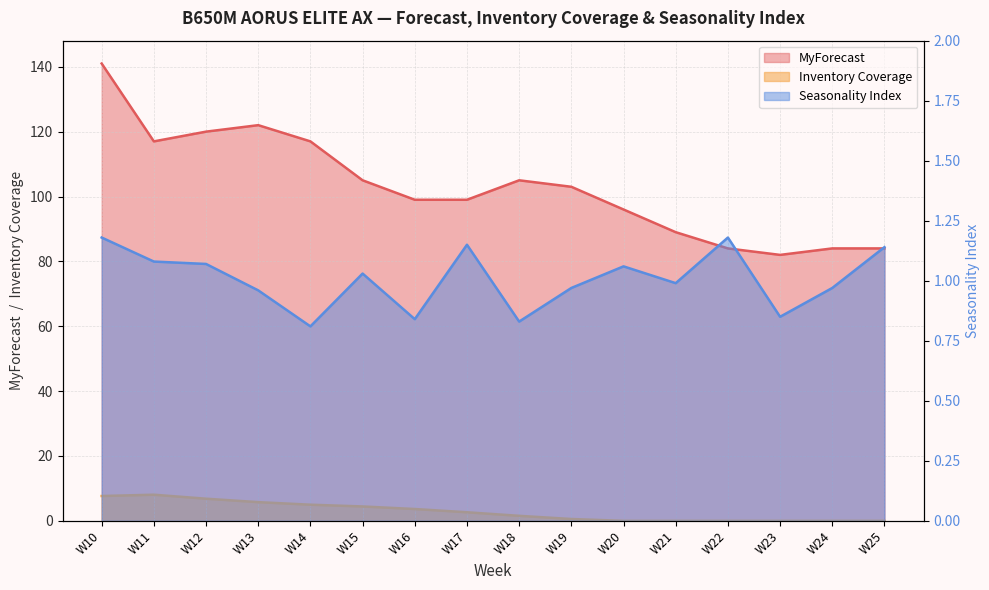

Does the chart display data point markers on the line(s)?

No